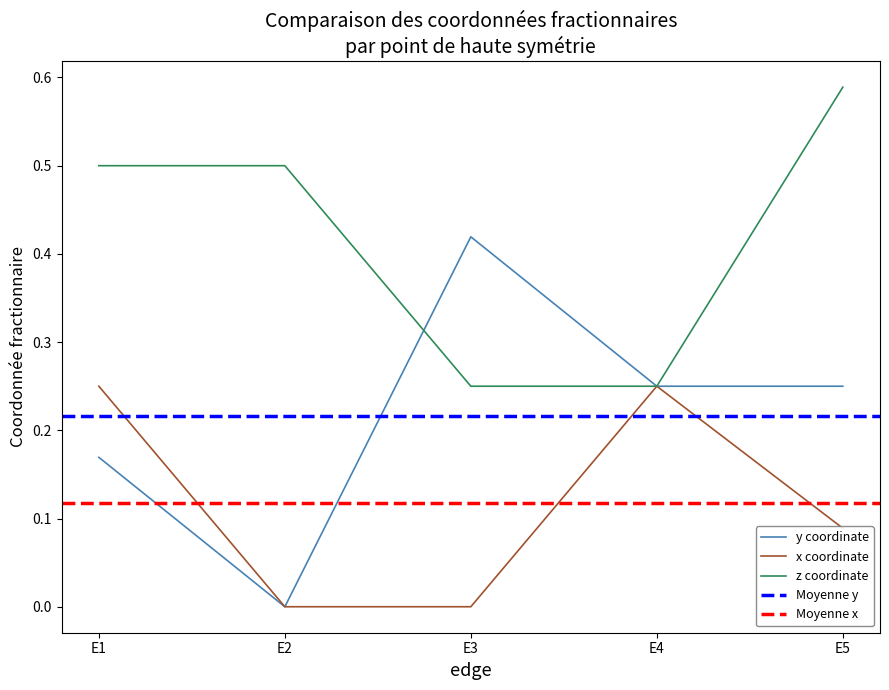

How many positive values does the y series have?

4